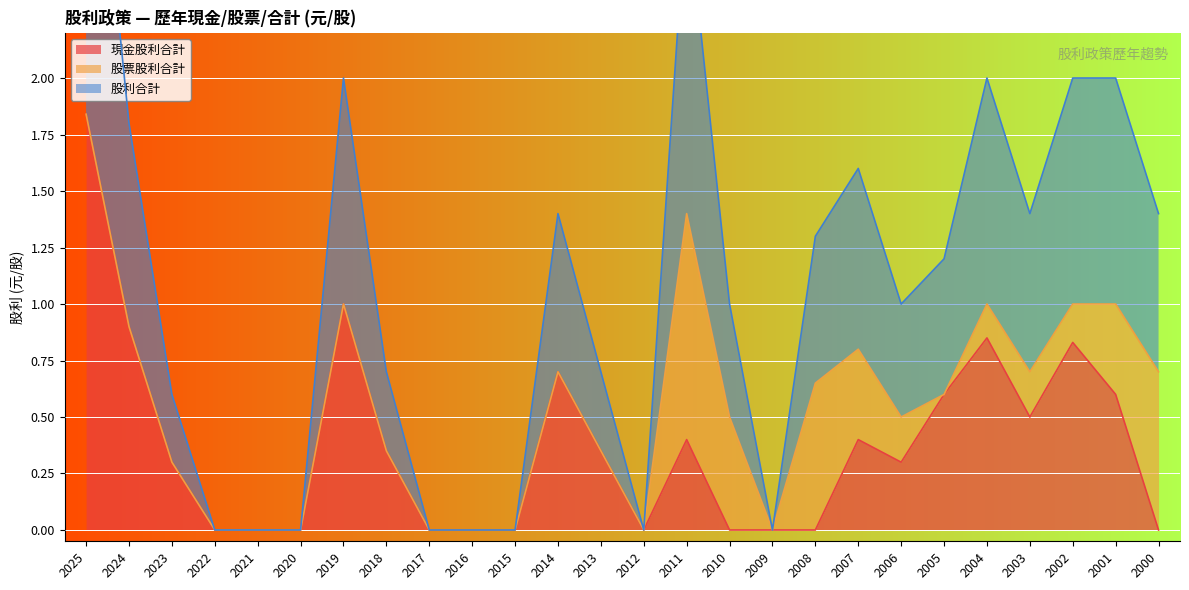

Which category has the highest value in the 現金股利合計 series?

2025